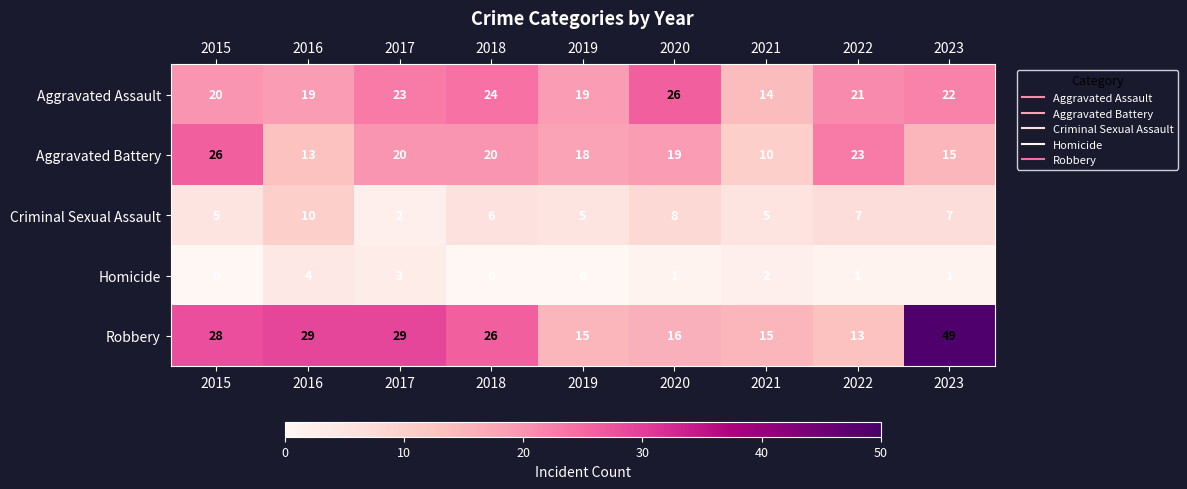

What is the spread (max minus min) of values at 2018?

26